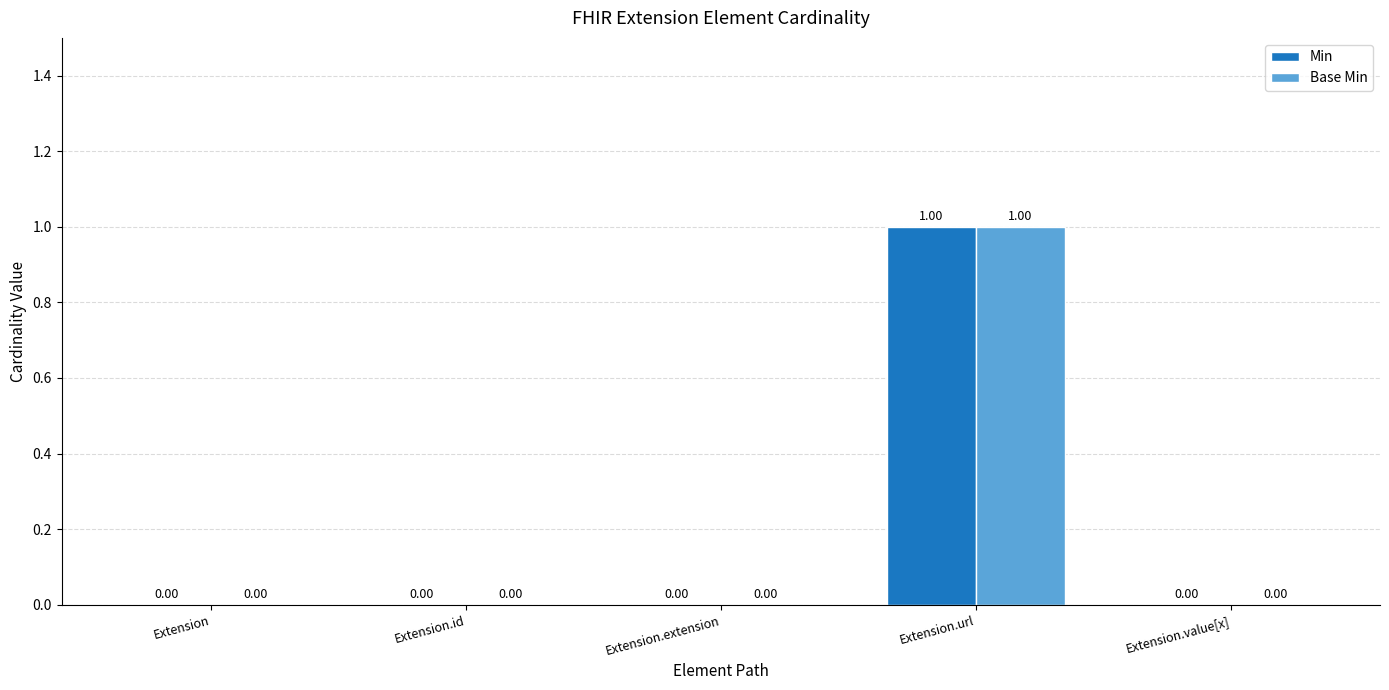

At which label does Base Min reach its peak?

Extension.url